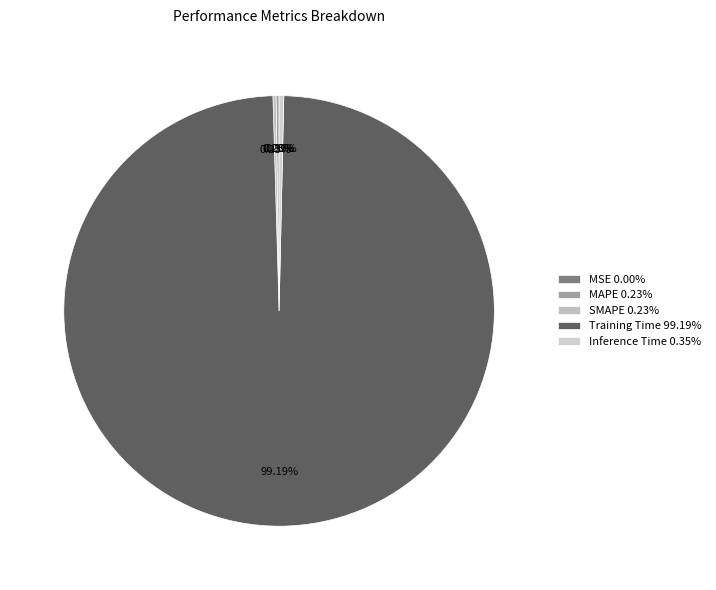

Combined, do SMAPE and Inference Time account for over 50%?

No